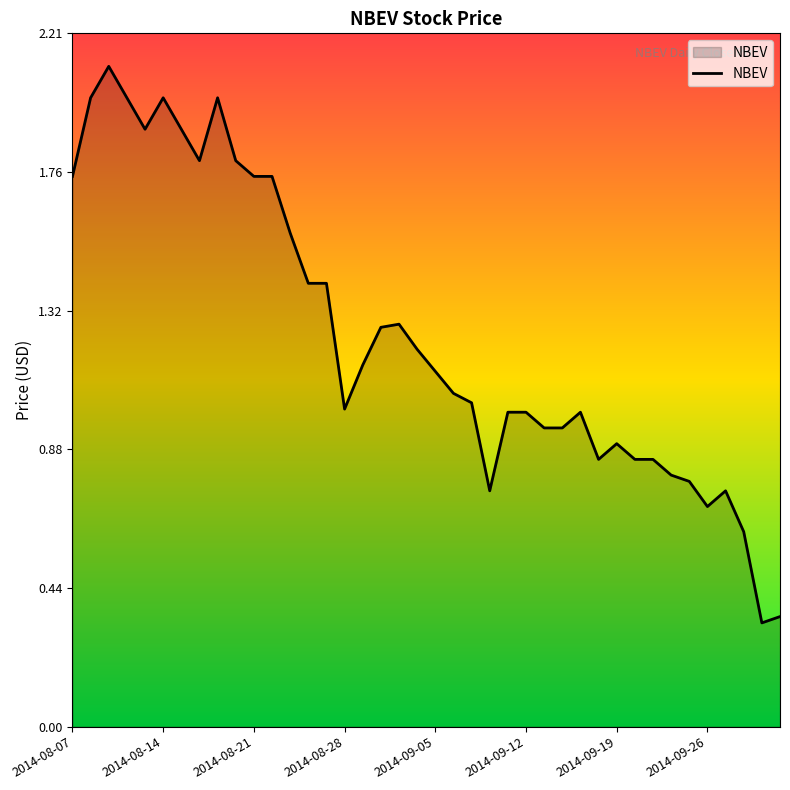

What is the greatest value displayed?

2.1